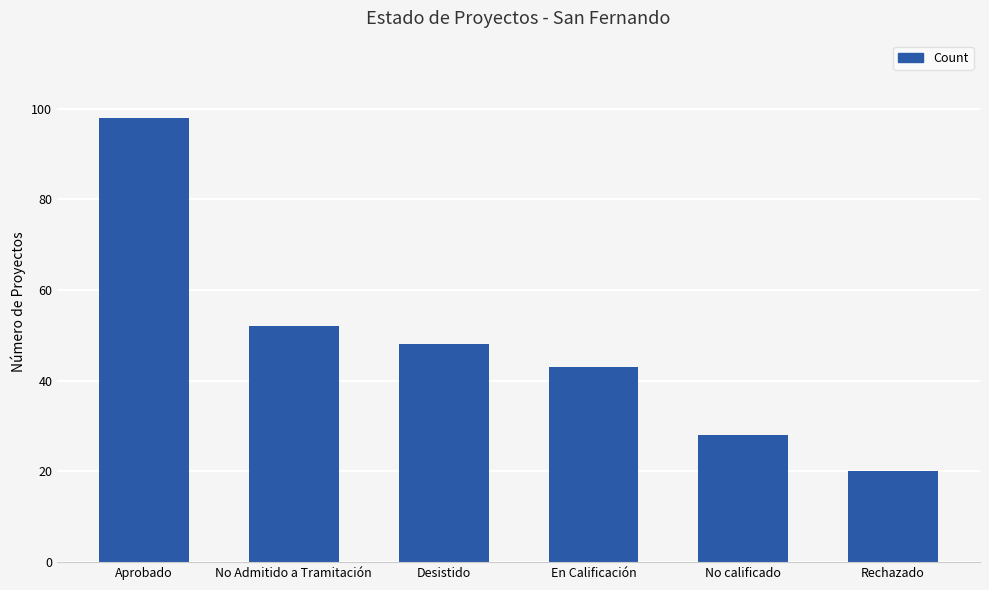

Approximately how many times larger is the value at En Calificación compared to Aprobado?

0.4